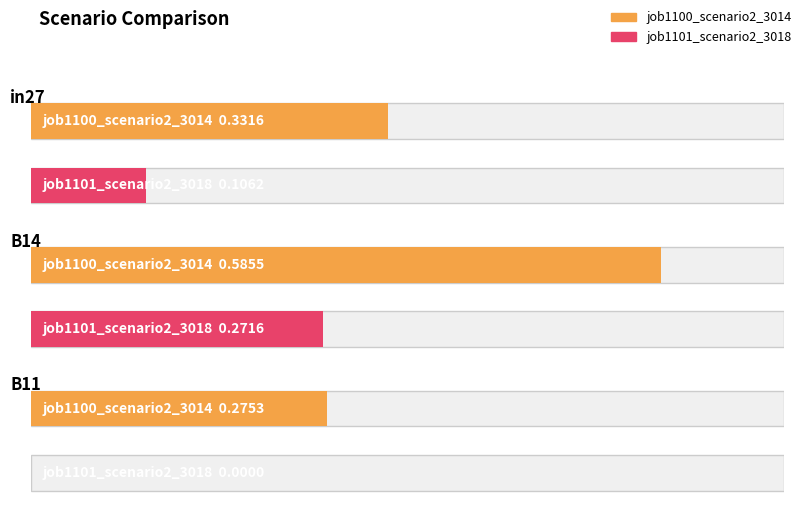

How many job1100_scenario2_3014 values are between 0 and 1?

3